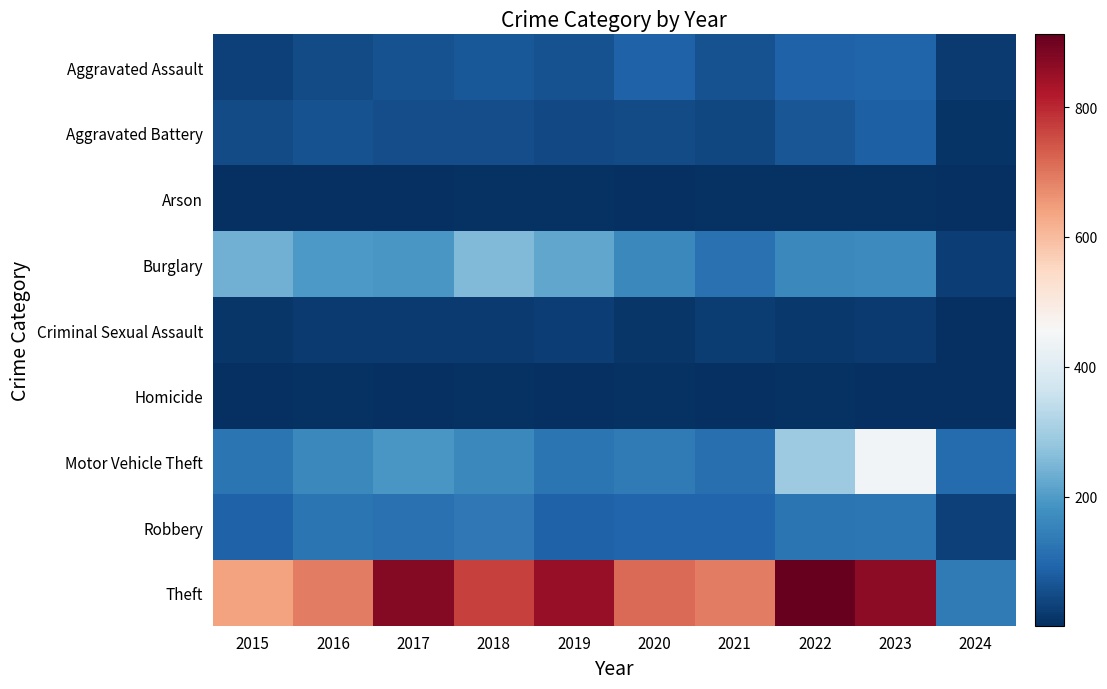

Which series has the largest range (max minus min)?

Theft